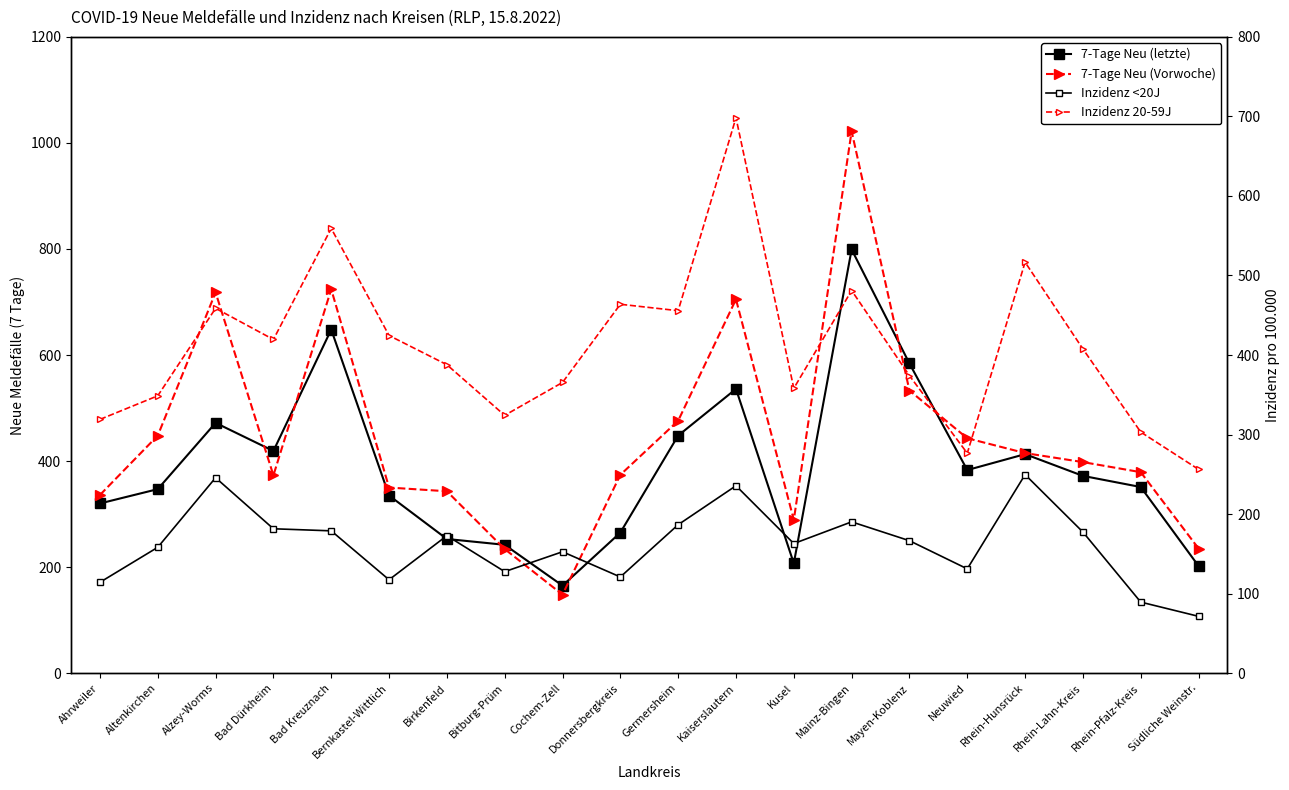

List the series in order of their peak value, highest first.

7-Tage Neu (Vorwoche), 7-Tage Neu (letzte), Inzidenz 20-59J, Inzidenz <20J